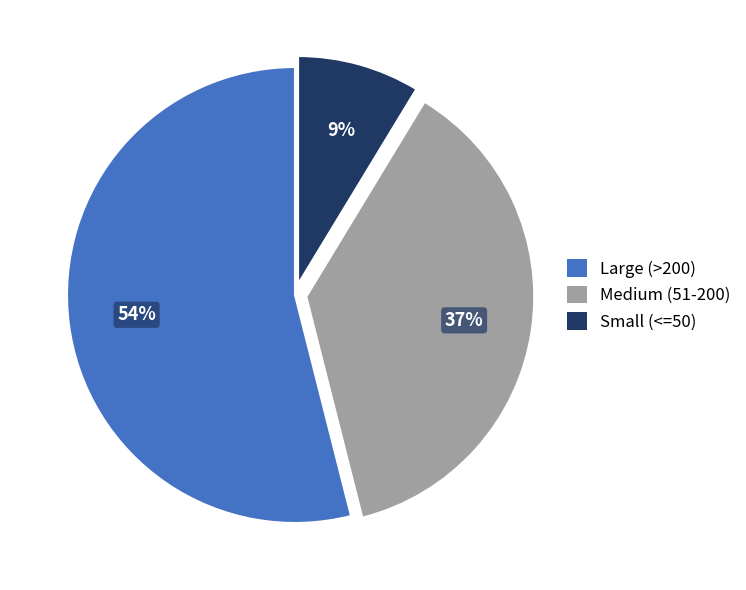

Do Large (>200) and Small (<=50) together represent more than half of the pie?

Yes